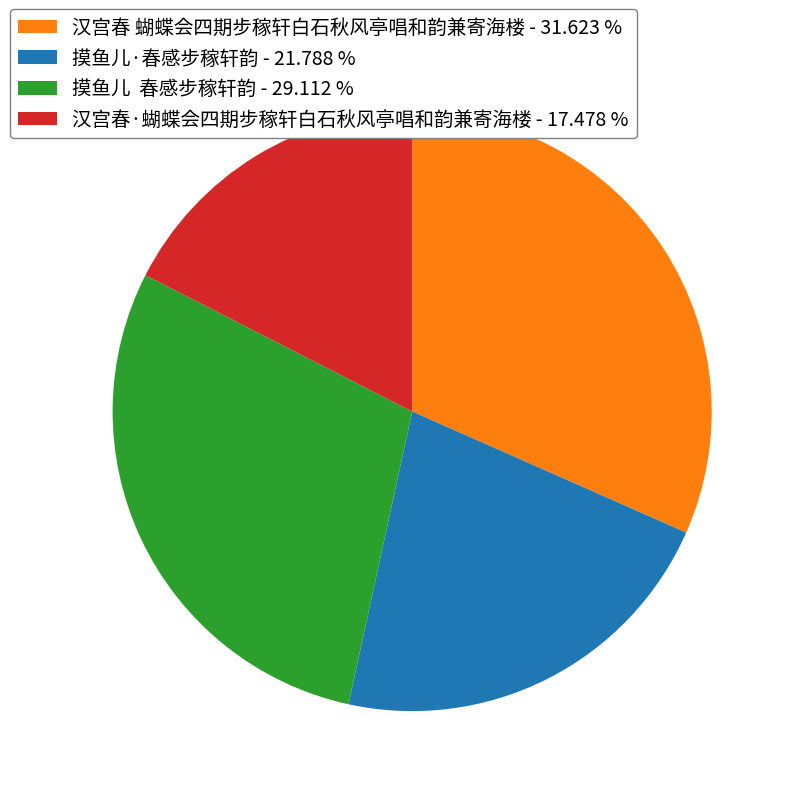

Which category has the biggest portion of the pie?

汉宫春 蝴蝶会四期步稼轩白石秋风亭唱和韵兼寄海楼